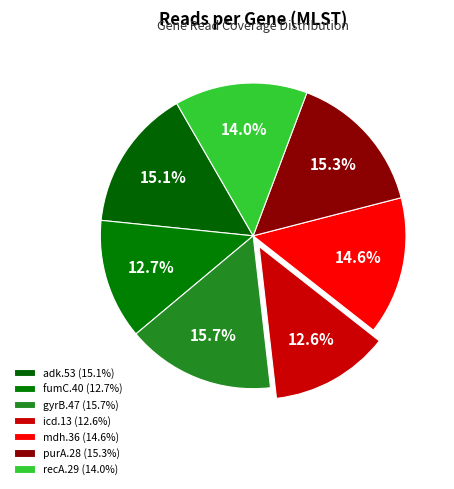

Combined, do recA.29 and gyrB.47 account for over 50%?

No